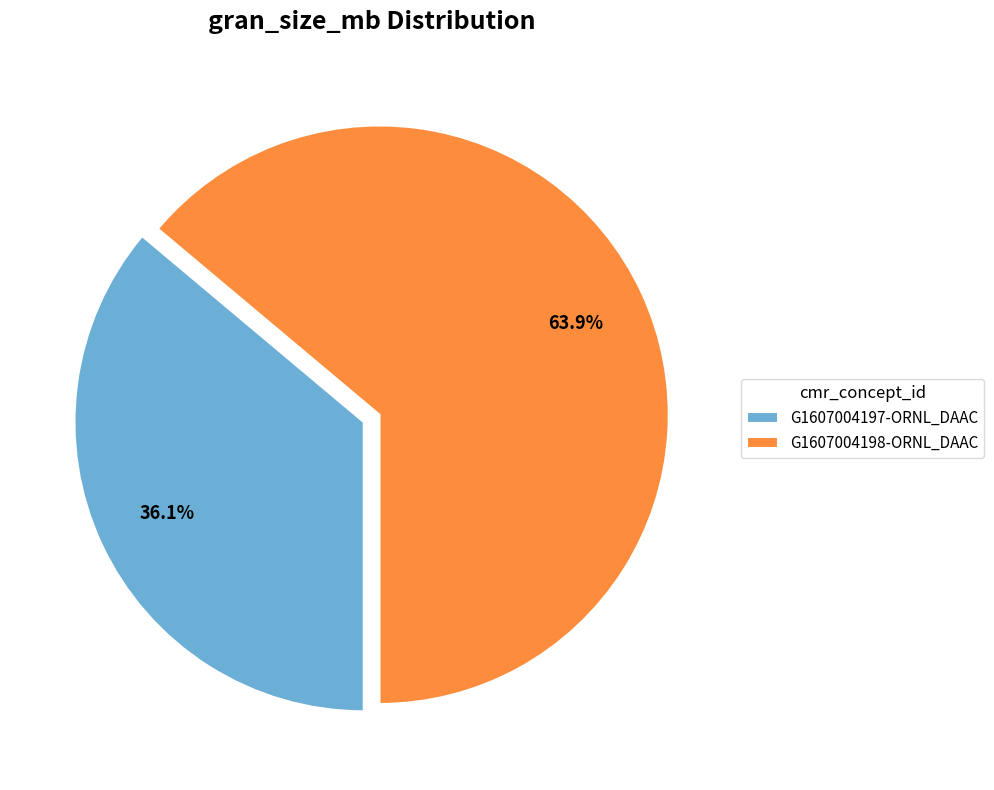

How many slices are in this pie chart?

2